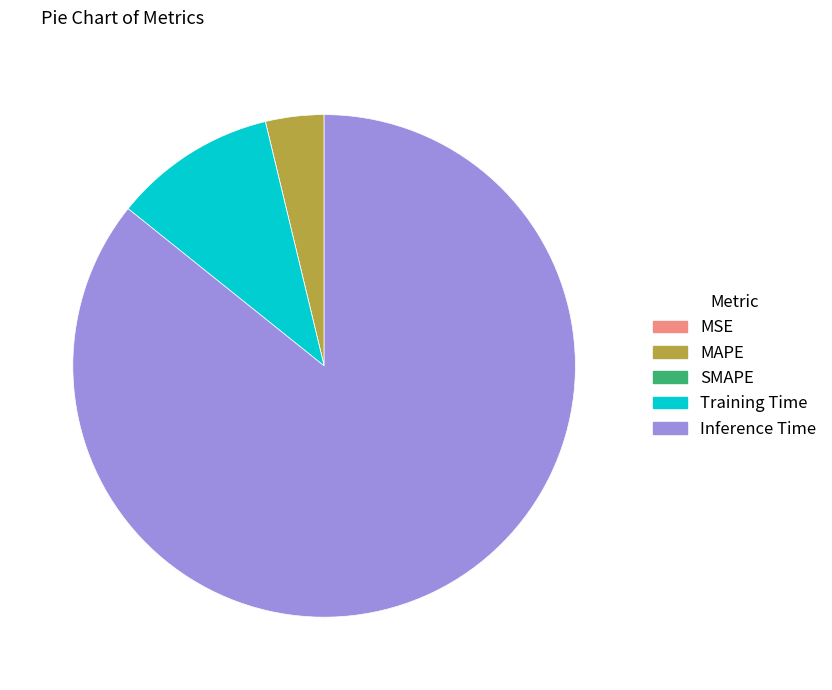

Is the sum of MAPE and Training Time greater than half?

No